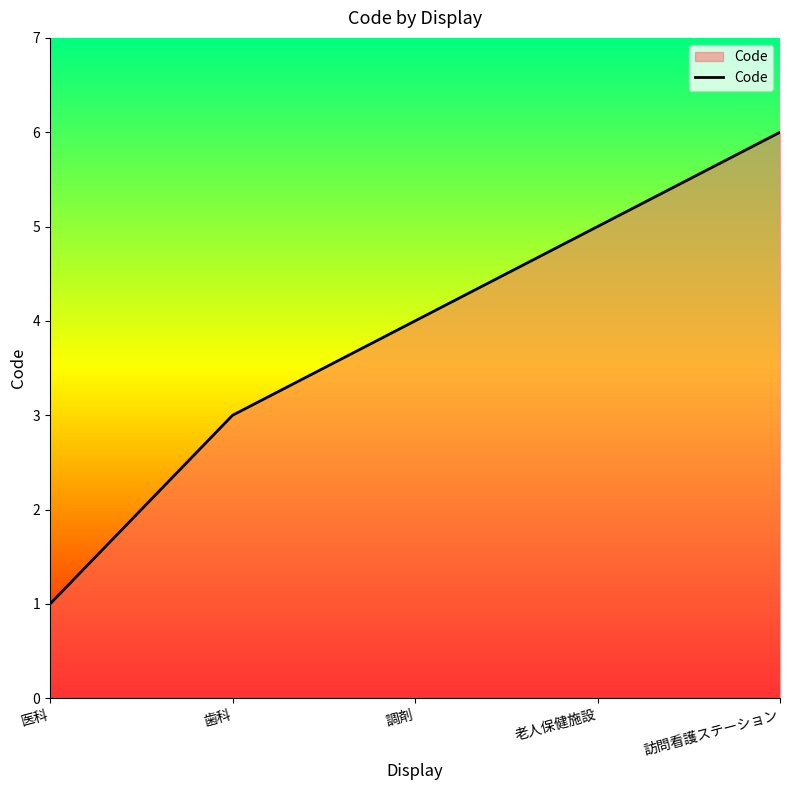

At which label is the value closest to 3?

歯科